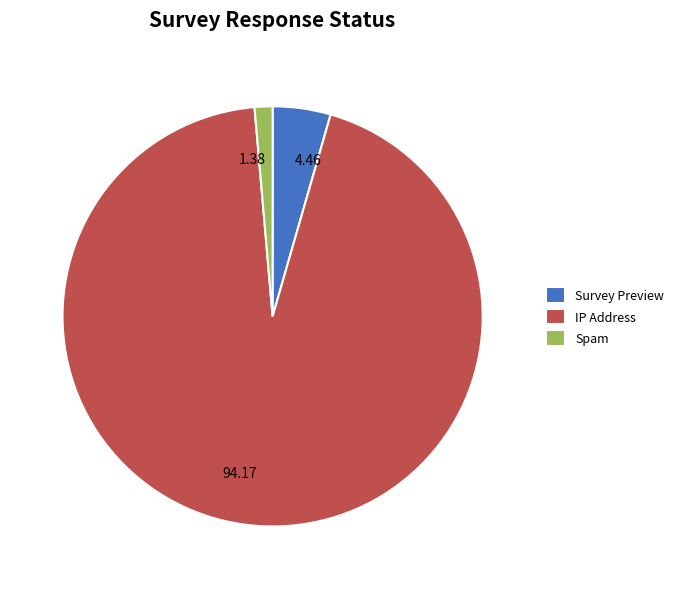

Which has a higher value, 94.17 or 4.46?

94.17